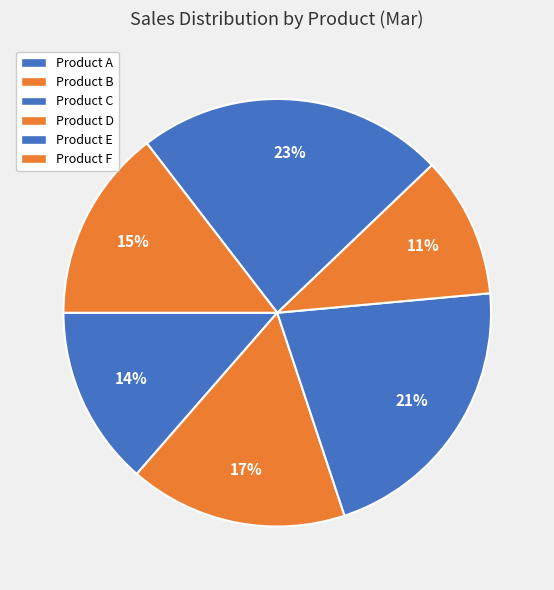

What is the ratio of the value at Product E to the value at Product F?

1.6